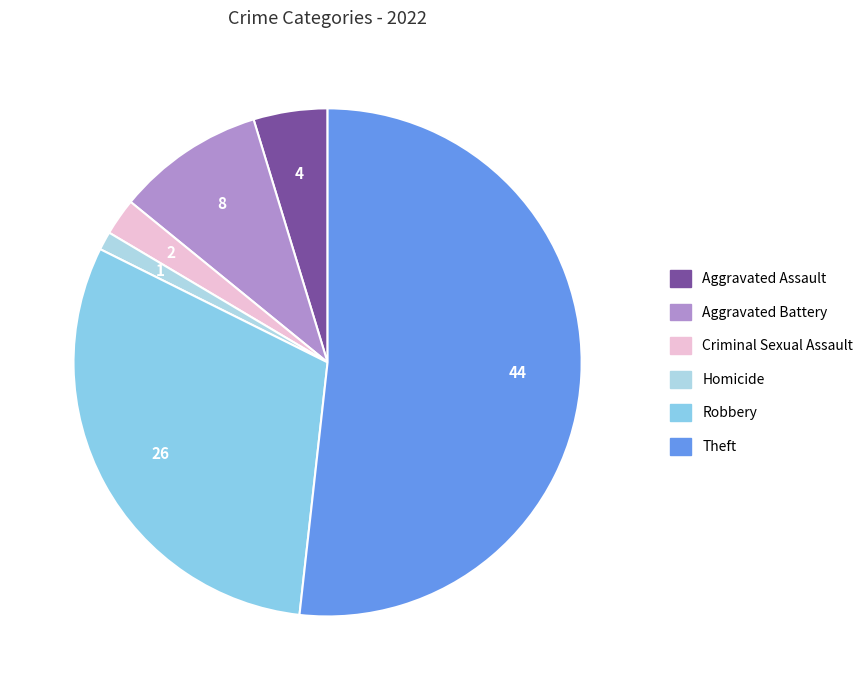

How many slices are in this pie chart?

6